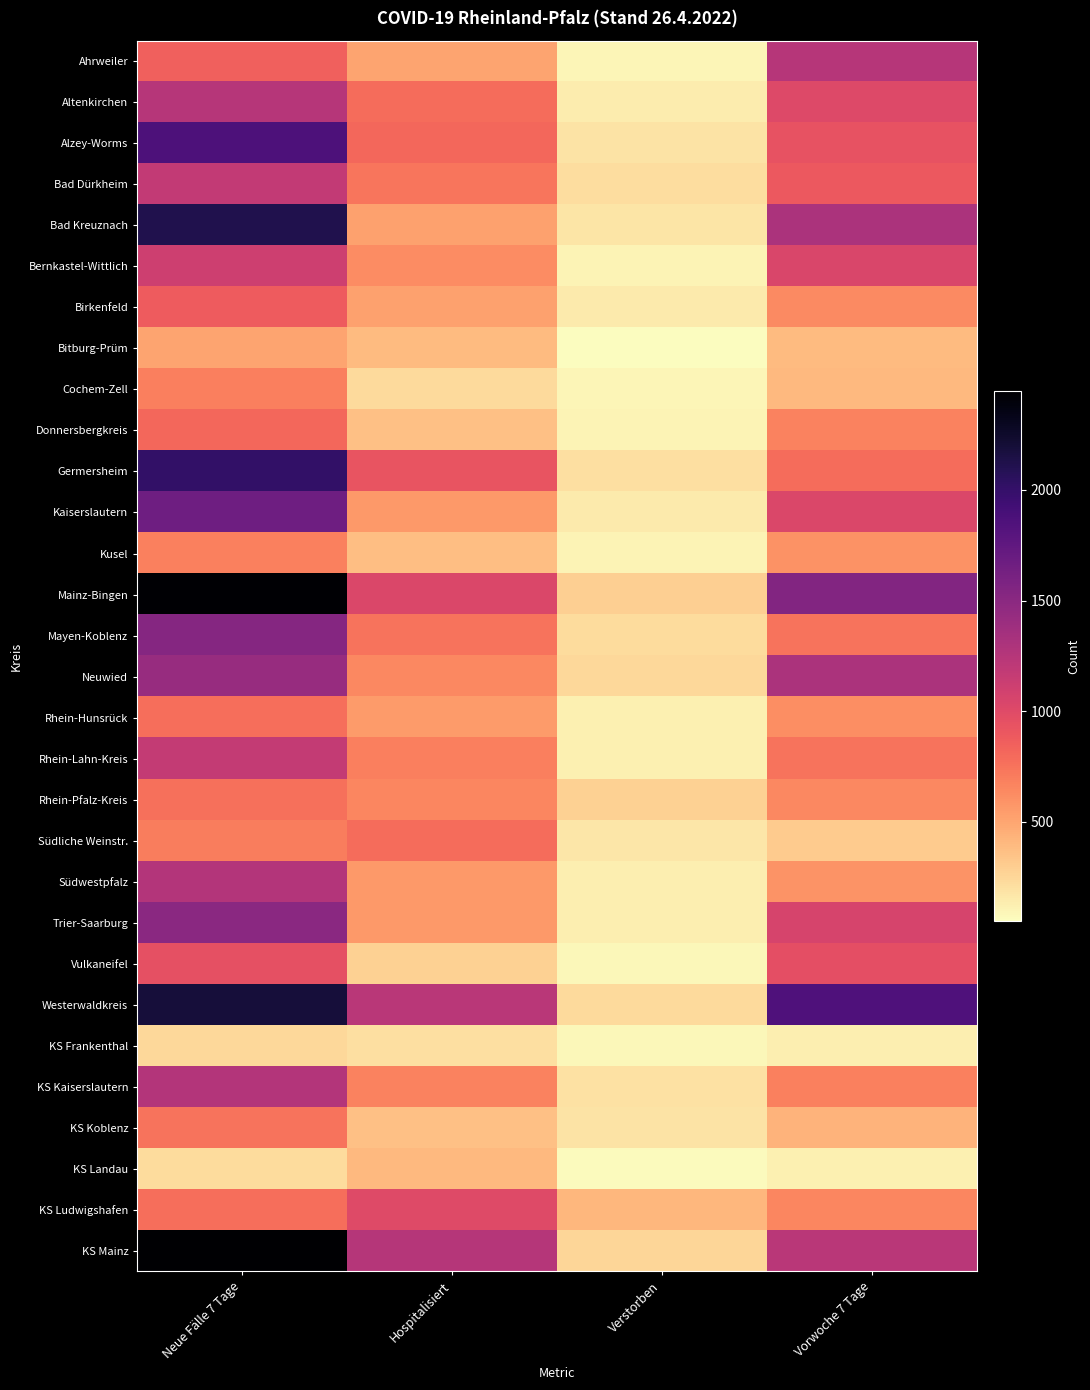

Reading right to left, list all the values displayed in this chart.

Ahrweiler: Vorwoche 7 Tage=1244	Verstorben=92	Hospitalisiert=502	Neue Fälle 7 Tage=851
Altenkirchen: Vorwoche 7 Tage=1007	Verstorben=137	Hospitalisiert=784	Neue Fälle 7 Tage=1244
Alzey-Worms: Vorwoche 7 Tage=939	Verstorben=186	Hospitalisiert=817	Neue Fälle 7 Tage=1859
Bad Dürkheim: Vorwoche 7 Tage=900	Verstorben=216	Hospitalisiert=736	Neue Fälle 7 Tage=1182
Bad Kreuznach: Vorwoche 7 Tage=1313	Verstorben=175	Hospitalisiert=525	Neue Fälle 7 Tage=2112
Bernkastel-Wittlich: Vorwoche 7 Tage=1037	Verstorben=107	Hospitalisiert=632	Neue Fälle 7 Tage=1110
Birkenfeld: Vorwoche 7 Tage=636	Verstorben=146	Hospitalisiert=526	Neue Fälle 7 Tage=879
Bitburg-Prüm: Vorwoche 7 Tage=390	Verstorben=52	Hospitalisiert=392	Neue Fälle 7 Tage=507
Cochem-Zell: Vorwoche 7 Tage=404	Verstorben=92	Hospitalisiert=231	Neue Fälle 7 Tage=695
Donnersbergkreis: Vorwoche 7 Tage=671	Verstorben=106	Hospitalisiert=363	Neue Fälle 7 Tage=810
Germersheim: Vorwoche 7 Tage=789	Verstorben=202	Hospitalisiert=931	Neue Fälle 7 Tage=2010
Kaiserslautern: Vorwoche 7 Tage=1031	Verstorben=146	Hospitalisiert=558	Neue Fälle 7 Tage=1666
Kusel: Vorwoche 7 Tage=599	Verstorben=103	Hospitalisiert=373	Neue Fälle 7 Tage=681
Mainz-Bingen: Vorwoche 7 Tage=1541	Verstorben=289	Hospitalisiert=1025	Neue Fälle 7 Tage=2435
Mayen-Koblenz: Vorwoche 7 Tage=745	Verstorben=228	Hospitalisiert=751	Neue Fälle 7 Tage=1521
Neuwied: Vorwoche 7 Tage=1309	Verstorben=241	Hospitalisiert=642	Neue Fälle 7 Tage=1420
Rhein-Hunsrück: Vorwoche 7 Tage=617	Verstorben=126	Hospitalisiert=556	Neue Fälle 7 Tage=778
Rhein-Lahn-Kreis: Vorwoche 7 Tage=752	Verstorben=119	Hospitalisiert=695	Neue Fälle 7 Tage=1172
Rhein-Pfalz-Kreis: Vorwoche 7 Tage=648	Verstorben=279	Hospitalisiert=652	Neue Fälle 7 Tage=767
Südliche Weinstr.: Vorwoche 7 Tage=313	Verstorben=165	Hospitalisiert=784	Neue Fälle 7 Tage=699
Südwestpfalz: Vorwoche 7 Tage=594	Verstorben=131	Hospitalisiert=559	Neue Fälle 7 Tage=1266
Trier-Saarburg: Vorwoche 7 Tage=1061	Verstorben=134	Hospitalisiert=564	Neue Fälle 7 Tage=1499
Vulkaneifel: Vorwoche 7 Tage=961	Verstorben=84	Hospitalisiert=278	Neue Fälle 7 Tage=951
Westerwaldkreis: Vorwoche 7 Tage=1851	Verstorben=234	Hospitalisiert=1224	Neue Fälle 7 Tage=2186
KS Frankenthal: Vorwoche 7 Tage=131	Verstorben=87	Hospitalisiert=205	Neue Fälle 7 Tage=243
KS Kaiserslautern: Vorwoche 7 Tage=681	Verstorben=199	Hospitalisiert=677	Neue Fälle 7 Tage=1264
KS Koblenz: Vorwoche 7 Tage=433	Verstorben=184	Hospitalisiert=363	Neue Fälle 7 Tage=750
KS Landau: Vorwoche 7 Tage=125	Verstorben=64	Hospitalisiert=403	Neue Fälle 7 Tage=225
KS Ludwigshafen: Vorwoche 7 Tage=651	Verstorben=414	Hospitalisiert=1001	Neue Fälle 7 Tage=781
KS Mainz: Vorwoche 7 Tage=1227	Verstorben=255	Hospitalisiert=1253	Neue Fälle 7 Tage=2447